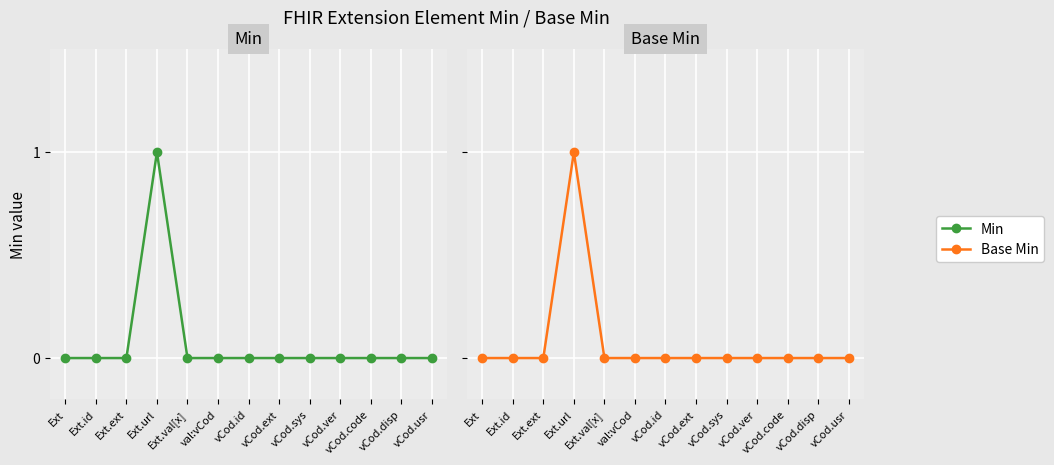

Which series has the largest total across all categories?

Min